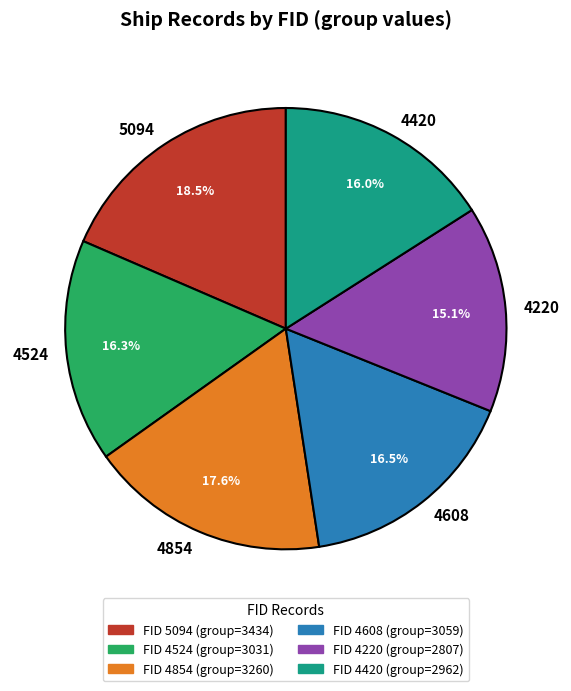

What percentage do 4524 and 4854 together represent?

33.9%